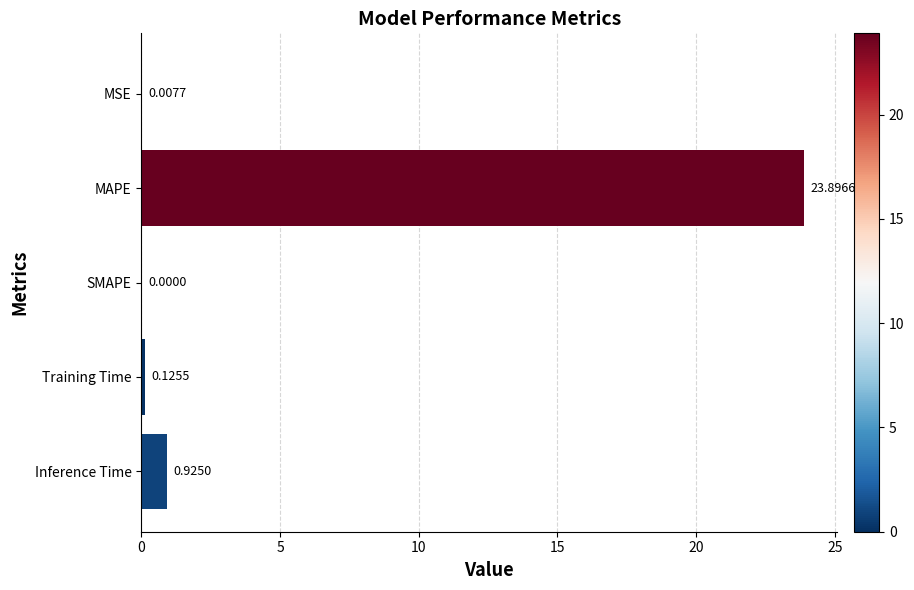

What is the sum of all values?

25.0